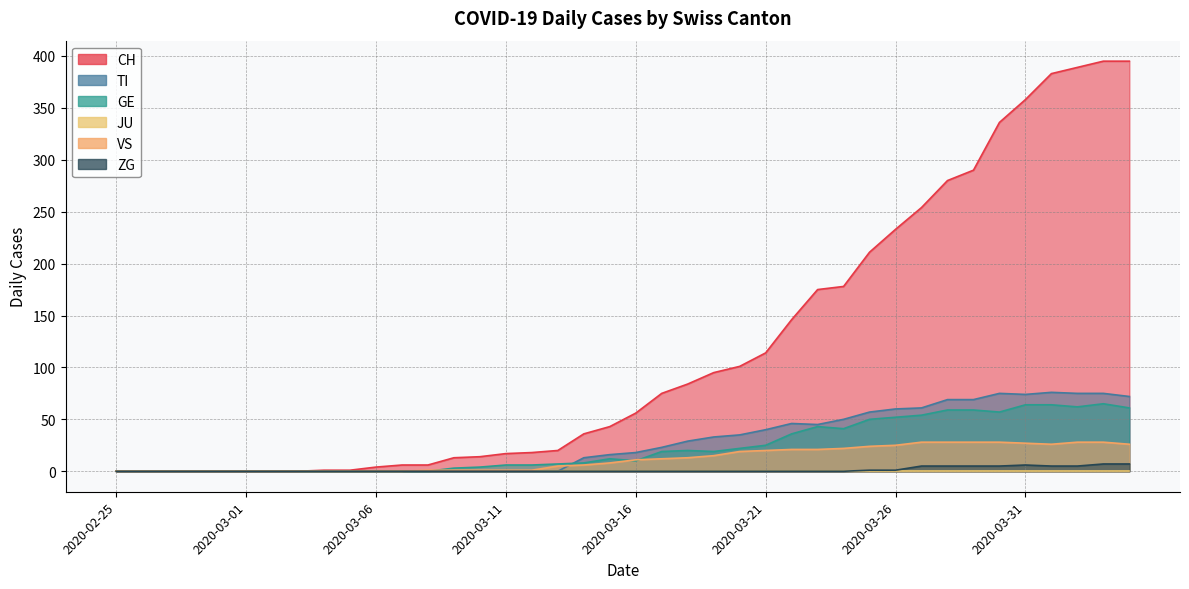

Is it true that GE equals 72 at 2020-03-25?

False